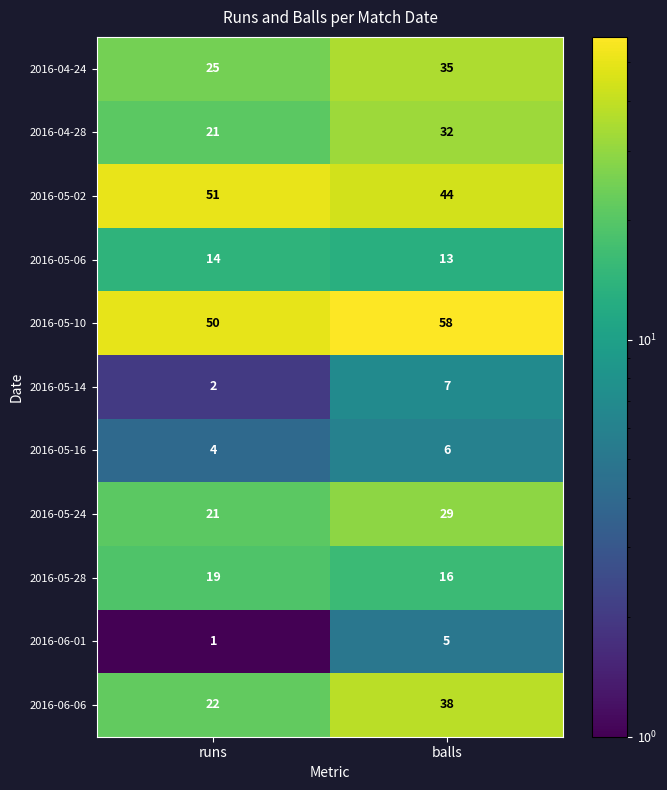

Which series has the largest total across all categories?

2016-05-10